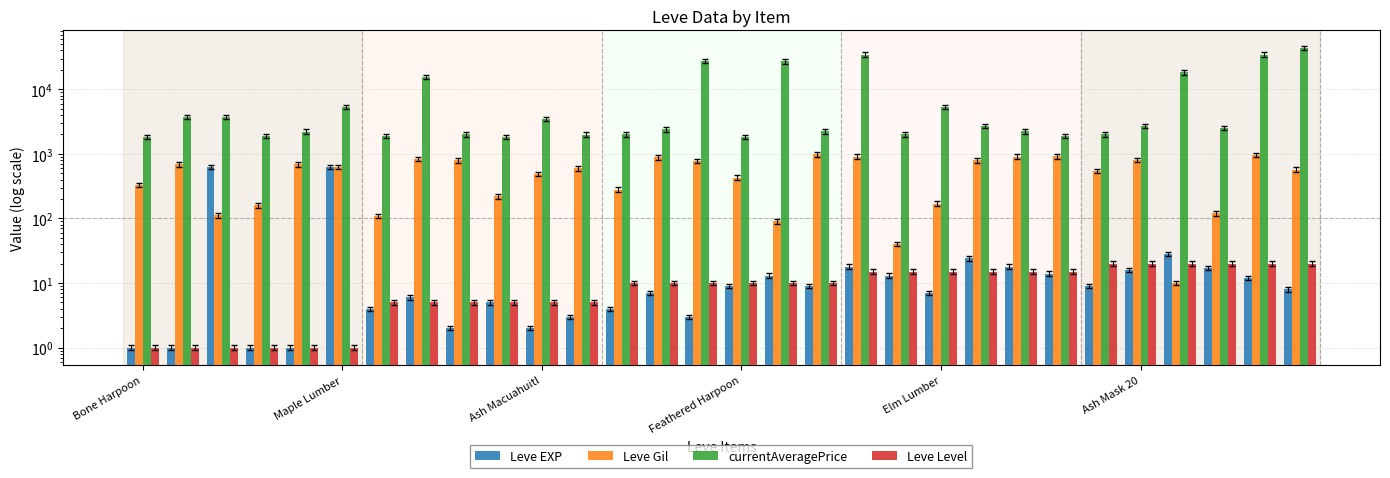

What is the average value of the Leve Level series?

10